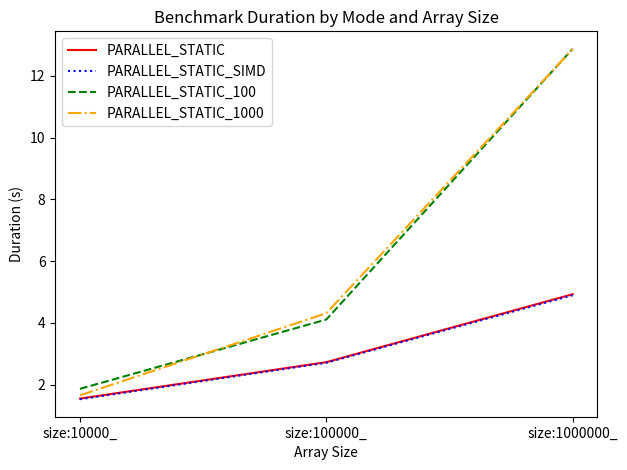

At which label does PARALLEL_STATIC_SIMD first exceed 2?

size:100000_